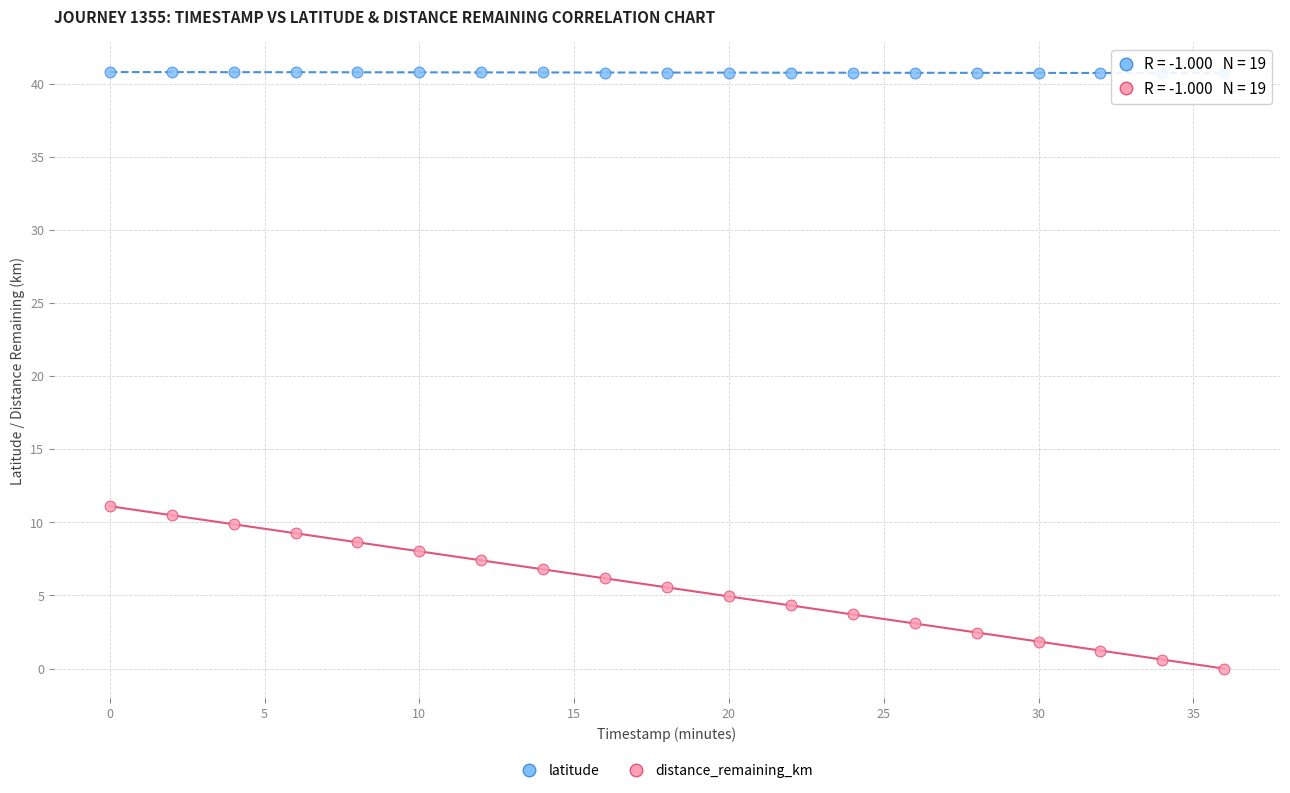

Across all data points, what is the range of X values (max minus min)?

36.0